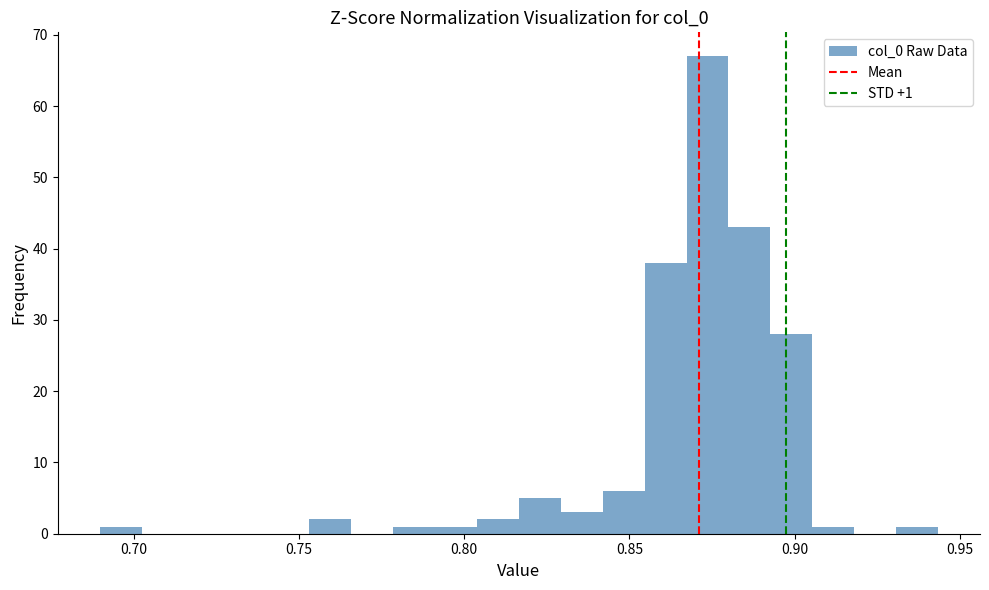

Around what value on the x-axis is the tallest bar? Give the approximate position of its centre, as read against the axis.

0.875